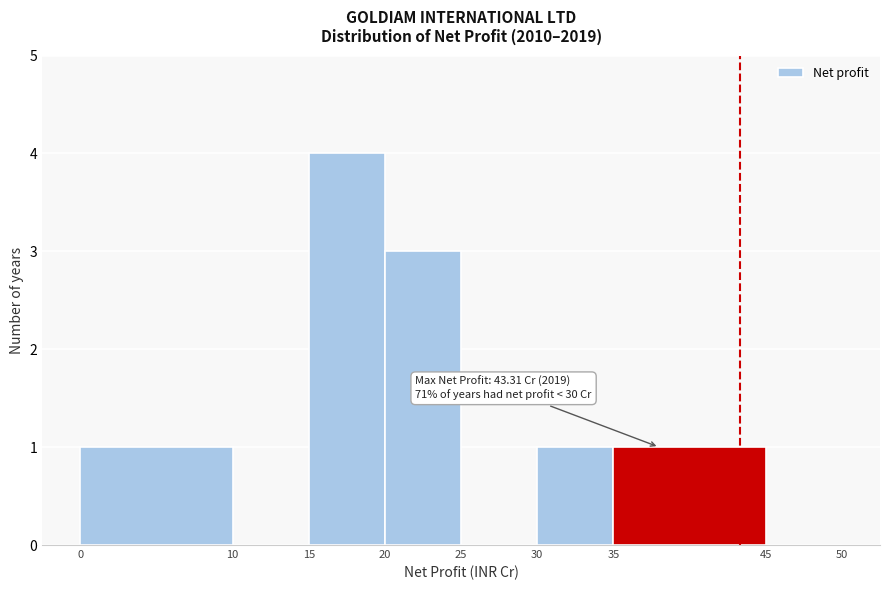

Over which range of the x-axis is the bar tallest?

15 to 20